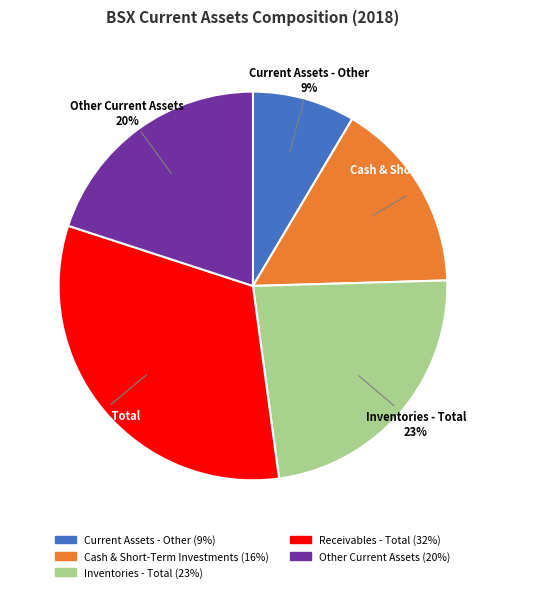

Is the sum of Cash & Short-Term Investments and Current Assets - Other greater than half?

No